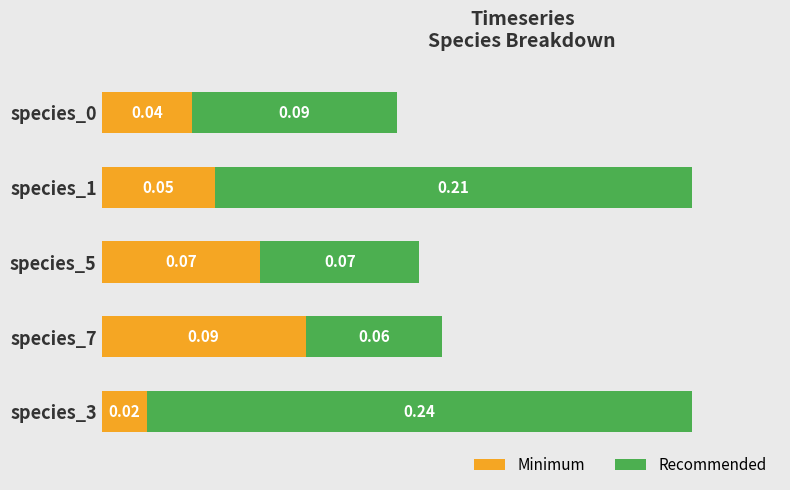

What is the sum of all Minimum values?

0.3